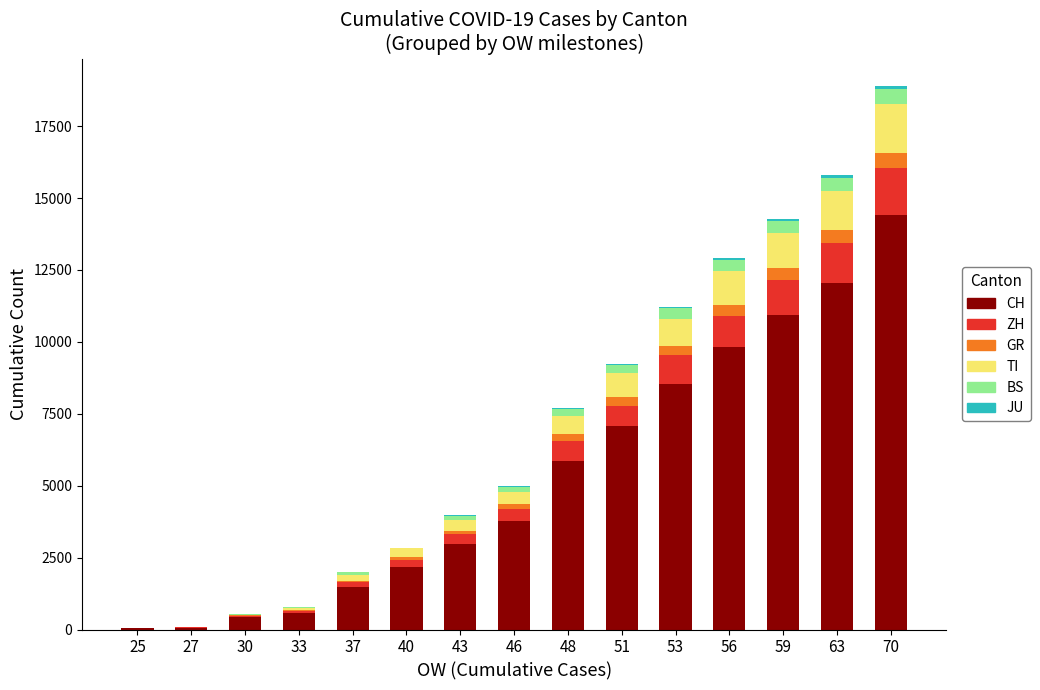

At which category is the sum across all series the highest?

70